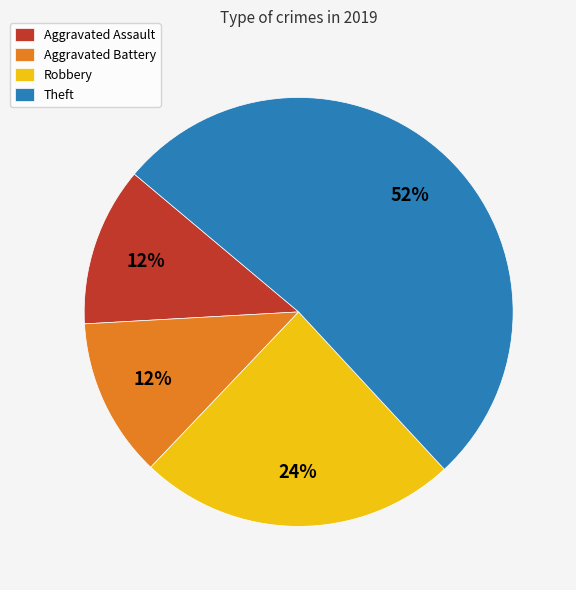

Is the sum of Theft and Robbery greater than half?

Yes